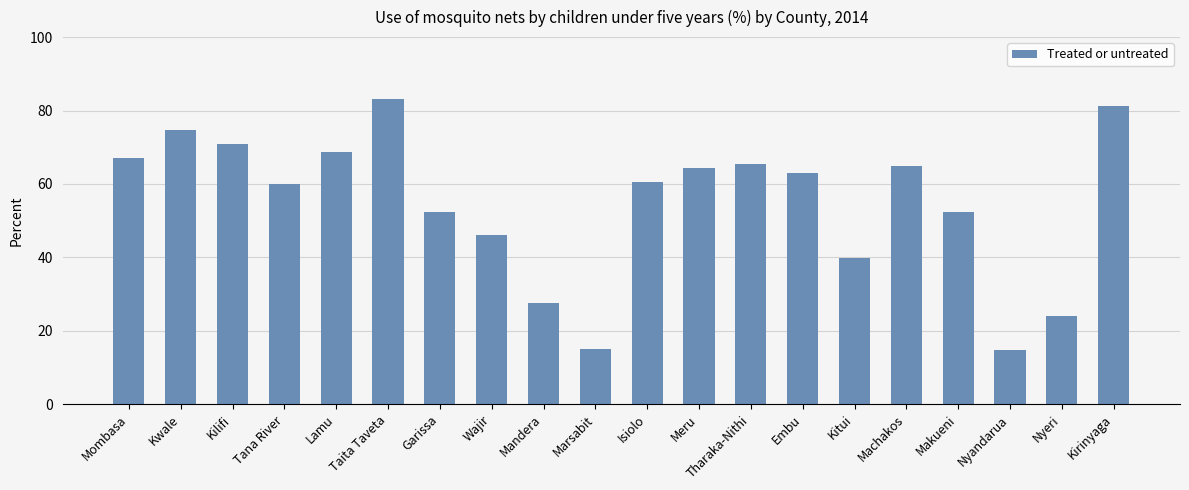

What is the difference between the maximum and minimum values?

68.4